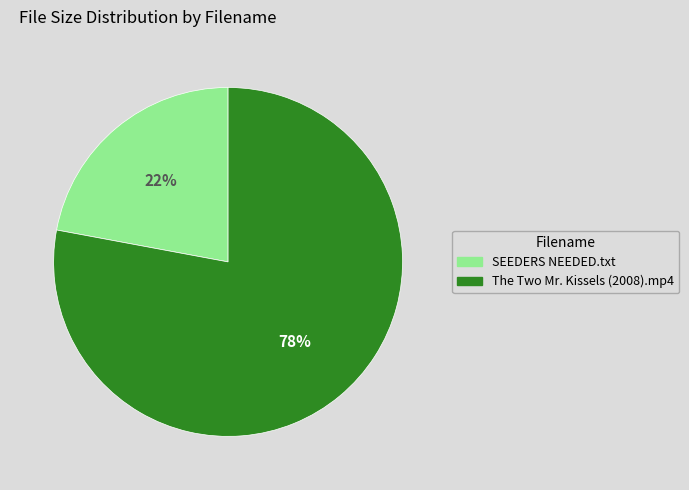

Rank the categories by value from highest to lowest.

The Two Mr. Kissels (2008).mp4, SEEDERS NEEDED.txt